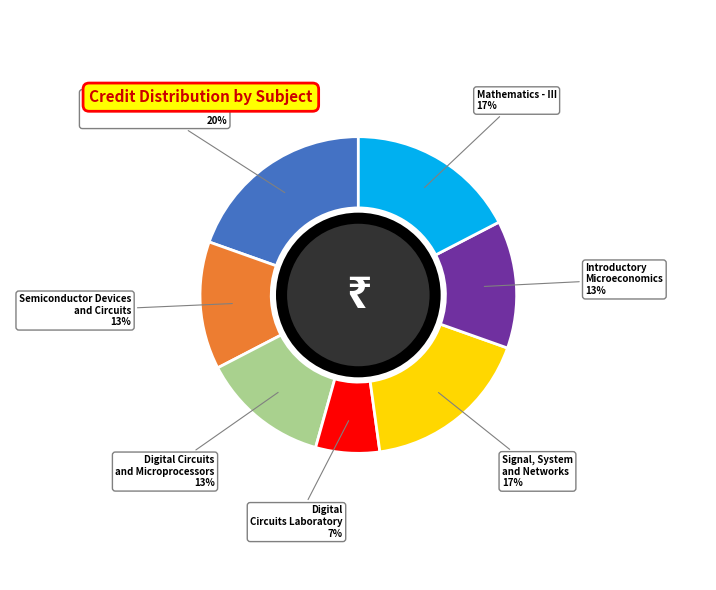

Do Introductory Microeconomics and Digital Circuits and Microprocessors together represent more than half of the pie?

No